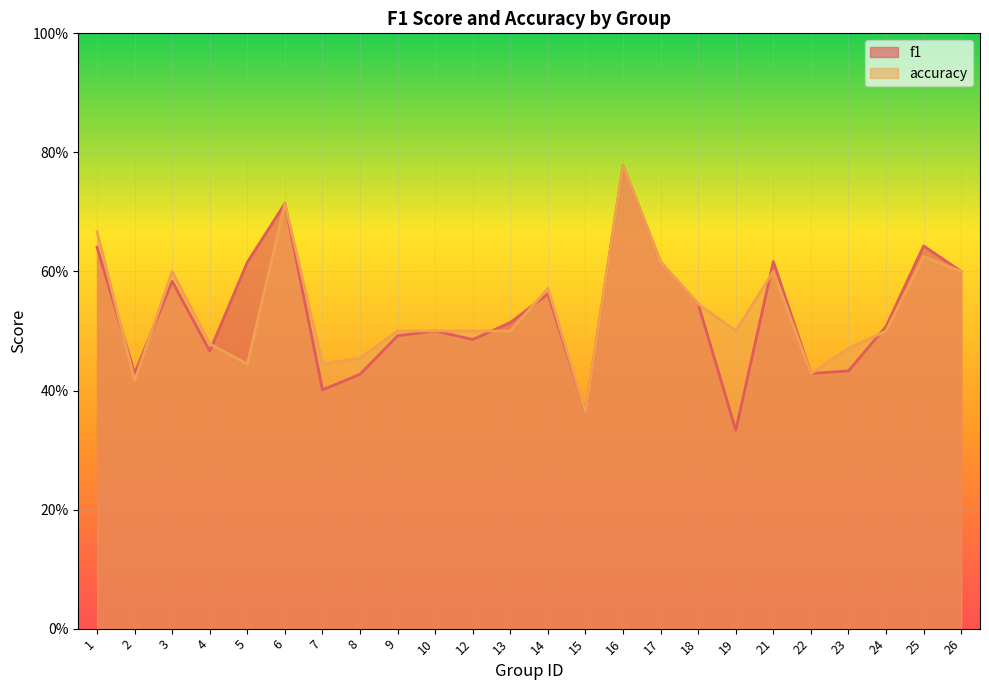

How many interior local peaks does the f1 series have?

7